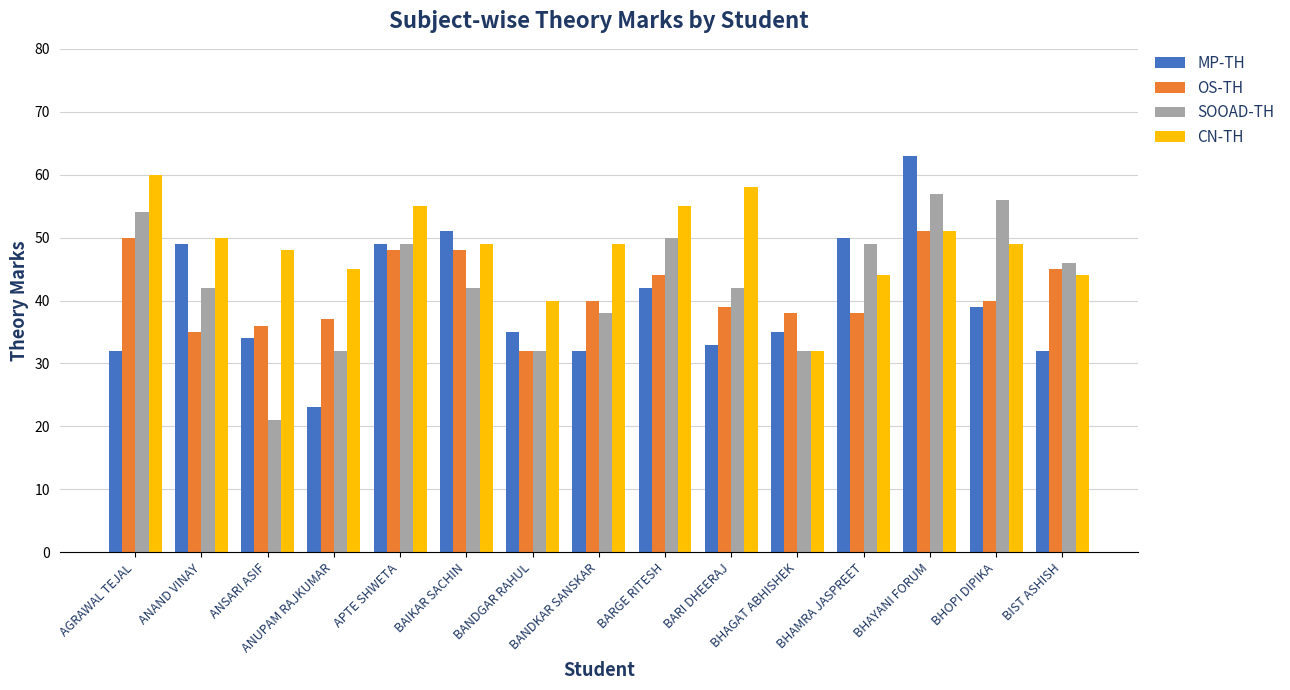

What is the greatest value displayed?

63